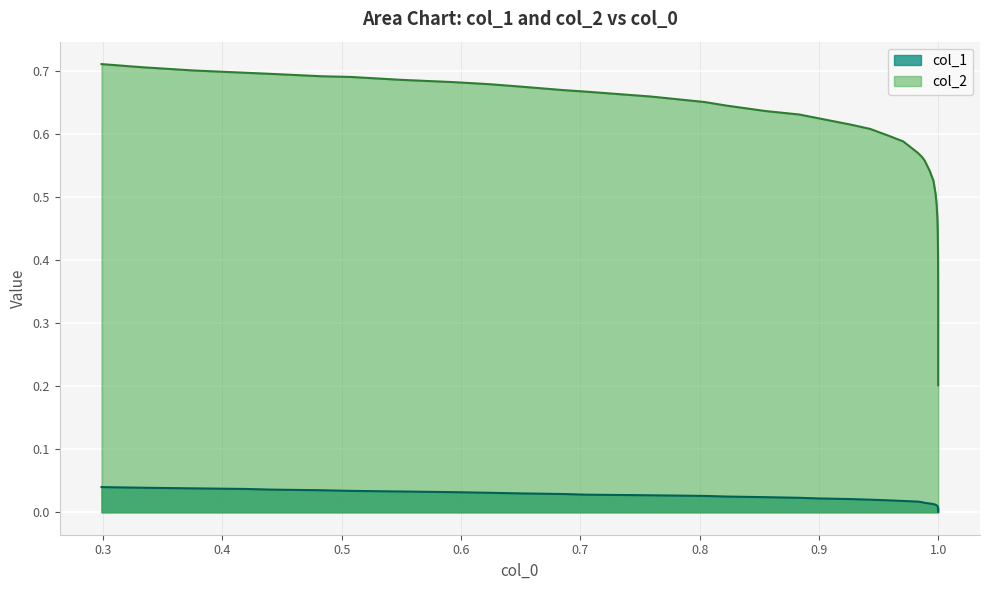

How many lines are shown in the chart?

2